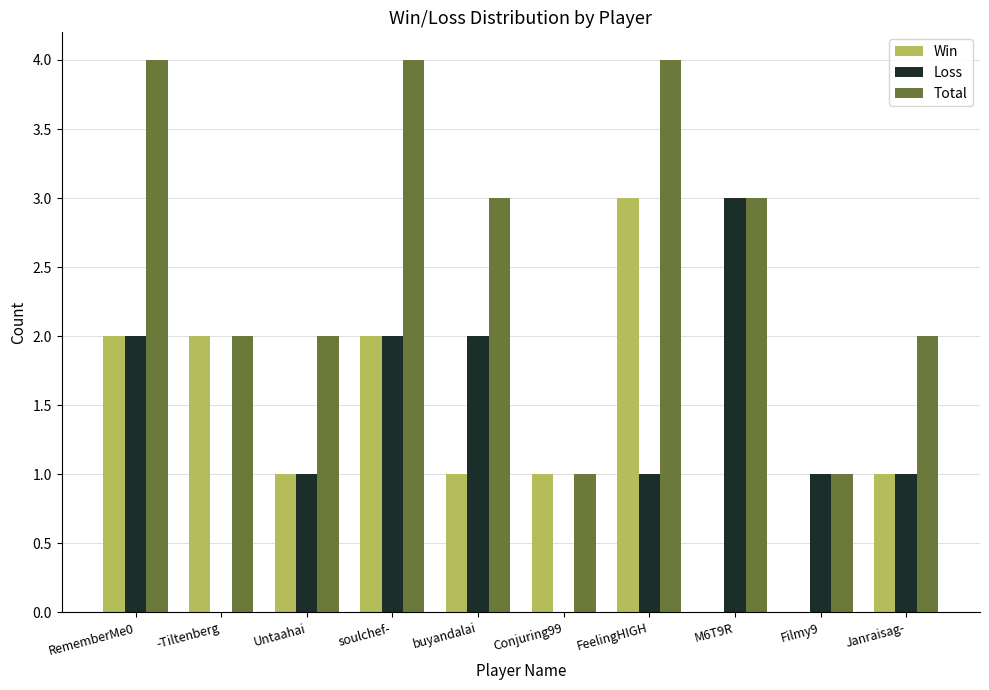

The value of Loss at RememberMe0 is 1. True or false?

False